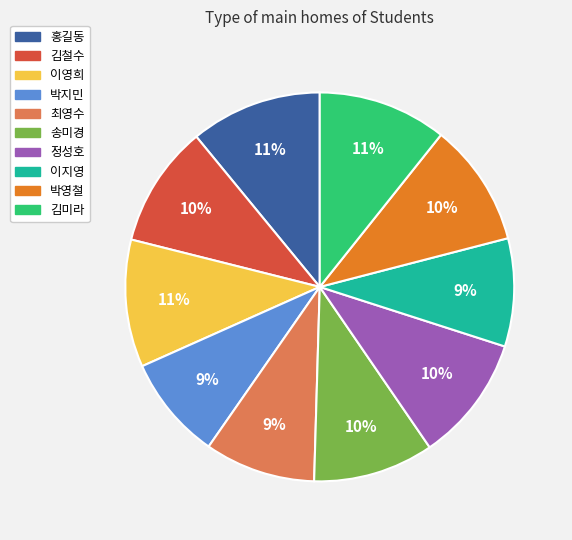

Which has a higher value, 이영희 or 박지민?

이영희